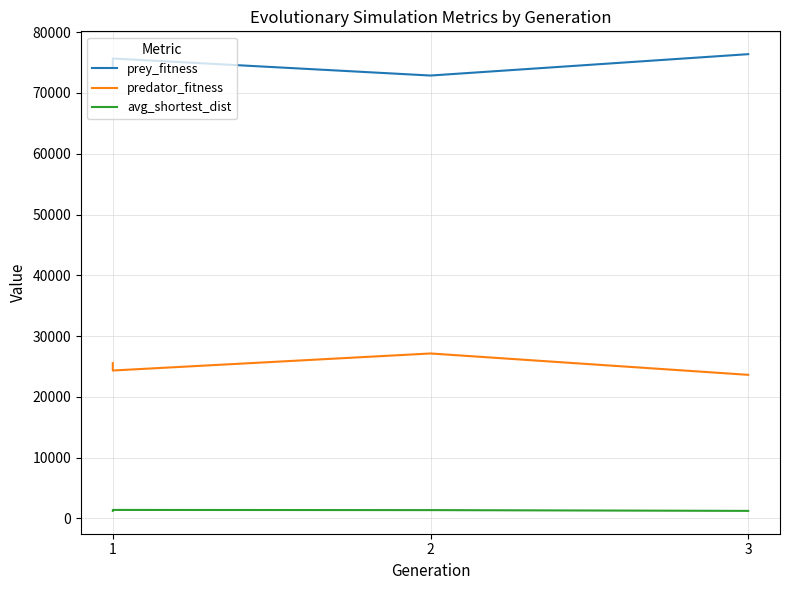

List the series in order of their overall mean, lowest first.

avg_shortest_dist, predator_fitness, prey_fitness